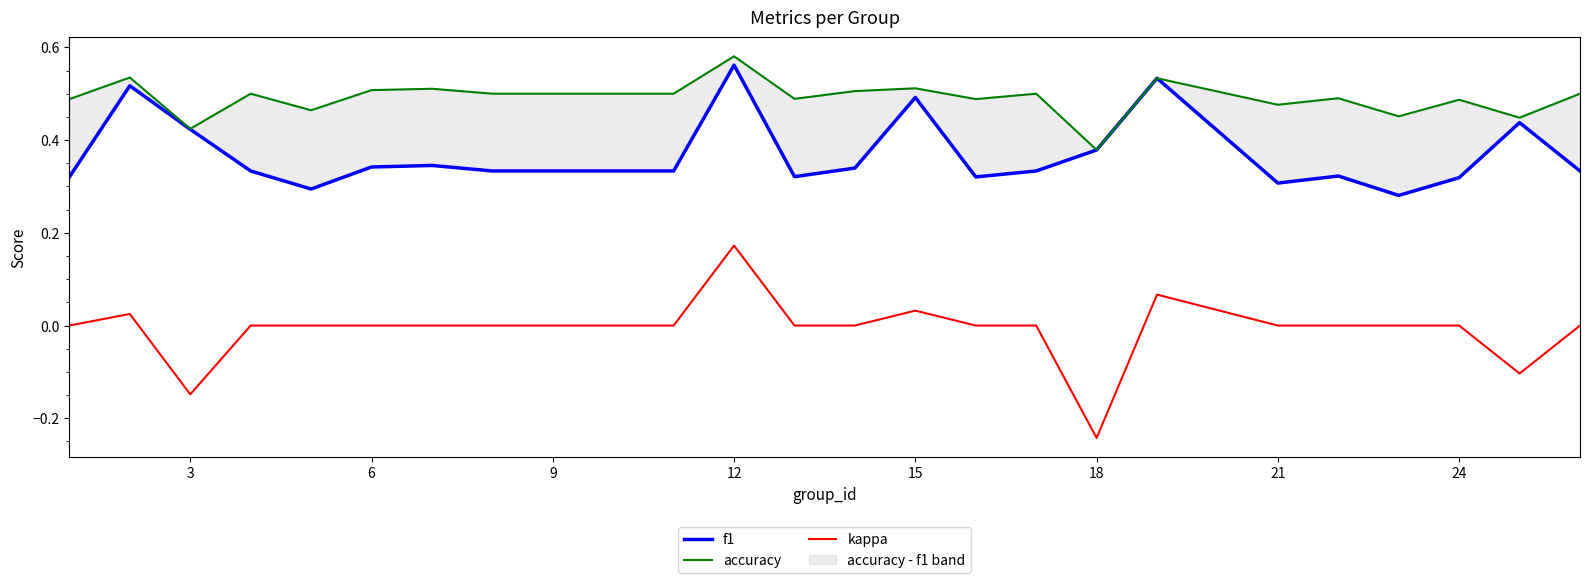

What is the difference between the maximum and minimum values in the f1 series?

0.3